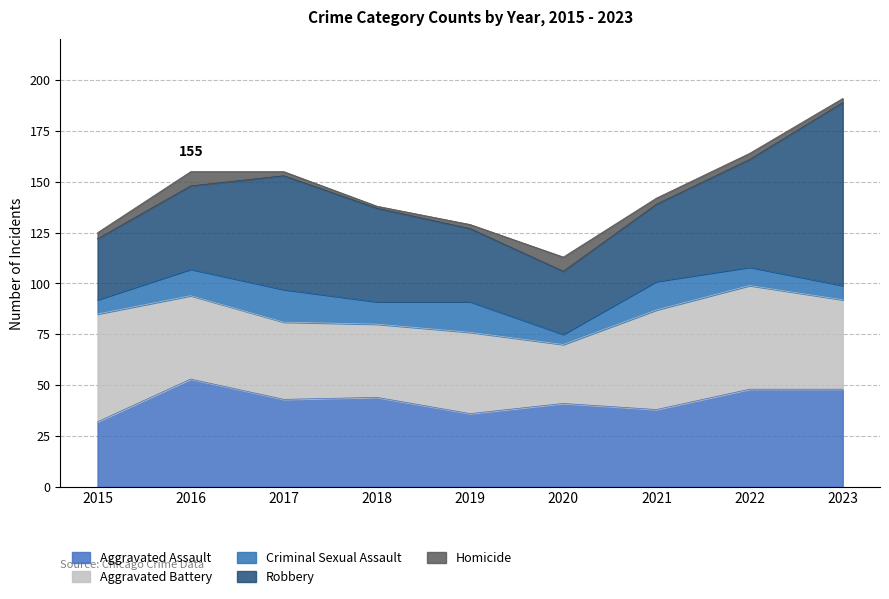

Which category has the lowest value in the Aggravated Battery series?

2020